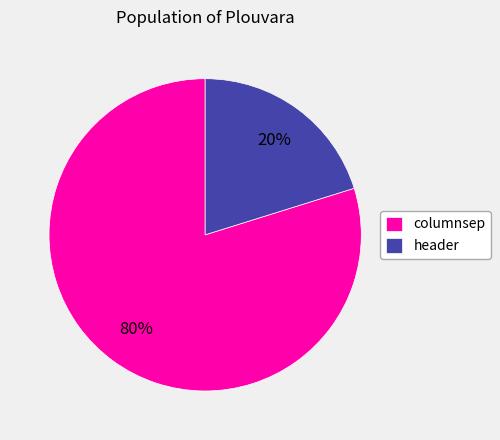

To the nearest percent, what is the difference between the largest and smallest slice percentages?

60%